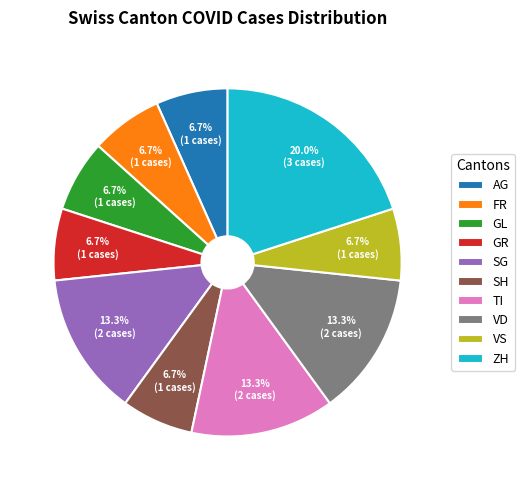

Is FR the majority of the pie?

No